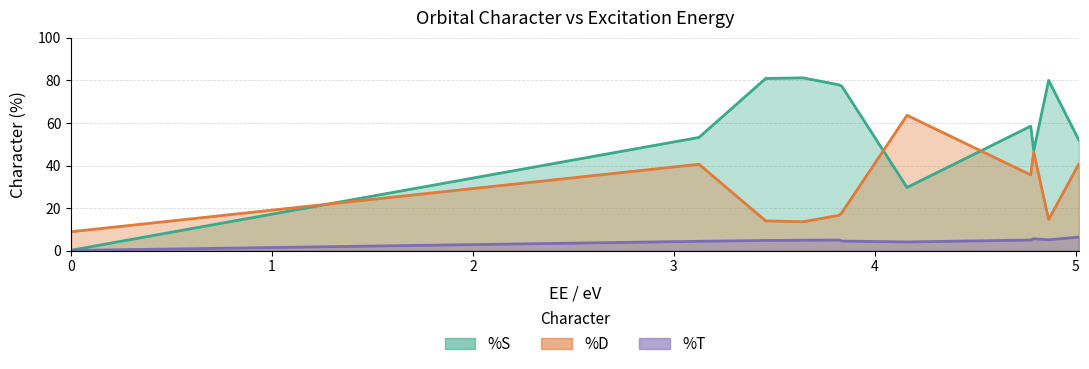

What is the value of the %D point at the 9th from the left?

46.3